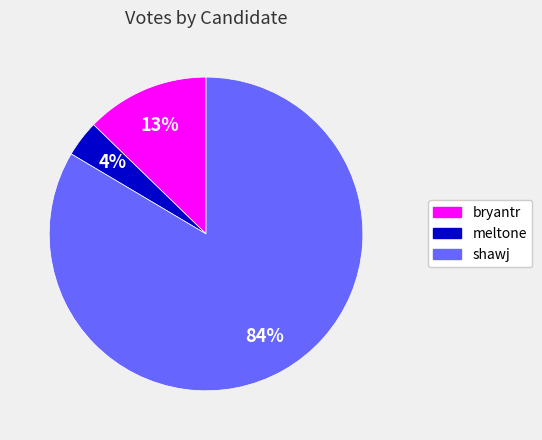

Is it true that shawj is 93% of the pie?

False